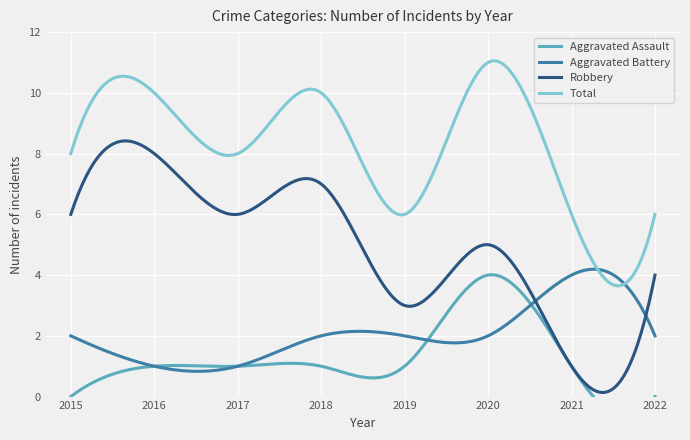

True or false: Aggravated Battery and Aggravated Assault intersect in this chart.

True